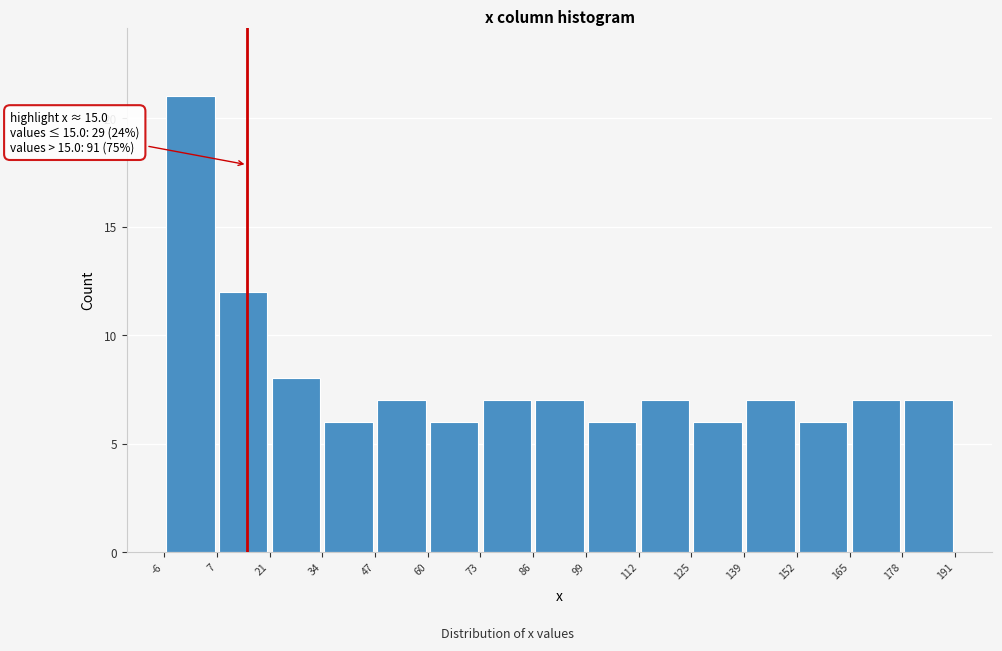

Over which range of the x-axis is the bar tallest?

-6 to 7